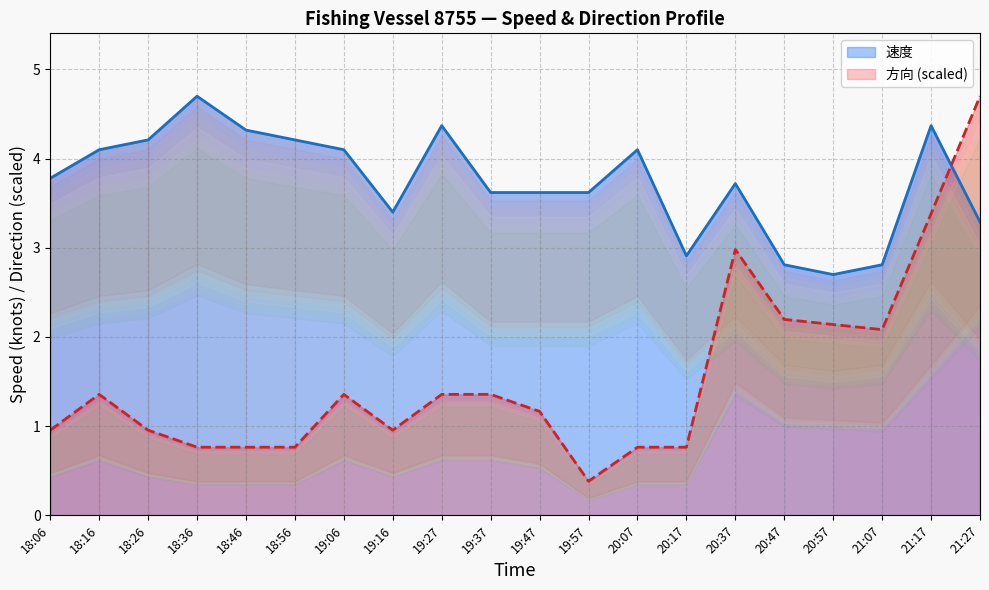

Is it true that 速度 equals 5.0 at 19:47?

False